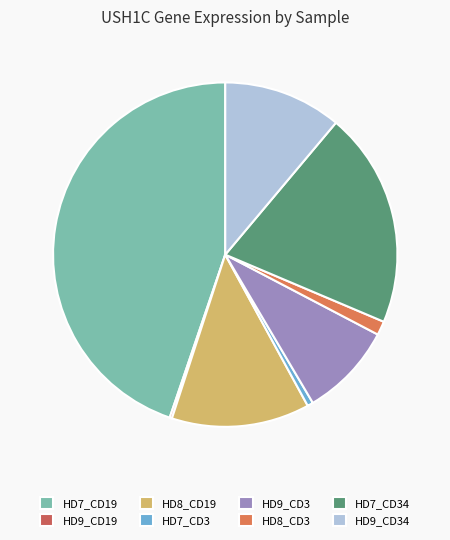

Rank the categories by value from highest to lowest.

HD7_CD19, HD7_CD34, HD8_CD19, HD9_CD34, HD9_CD3, HD8_CD3, HD7_CD3, HD9_CD19